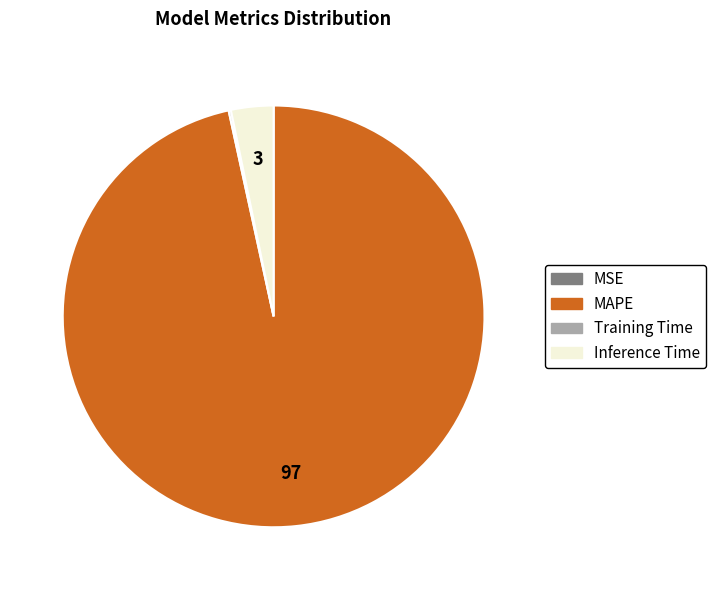

Which category accounts for the majority?

MAPE